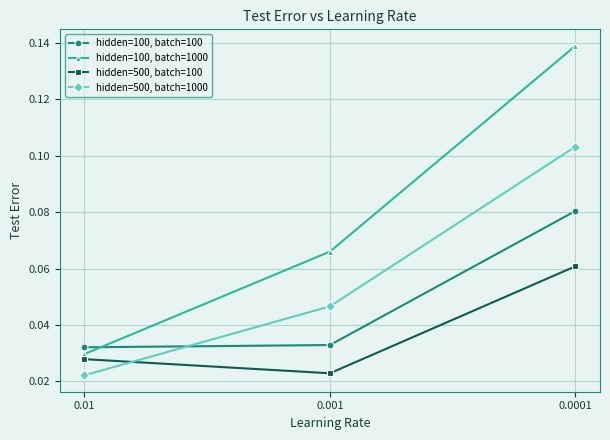

Which series has the largest total across all categories?

hidden=100, batch=1000